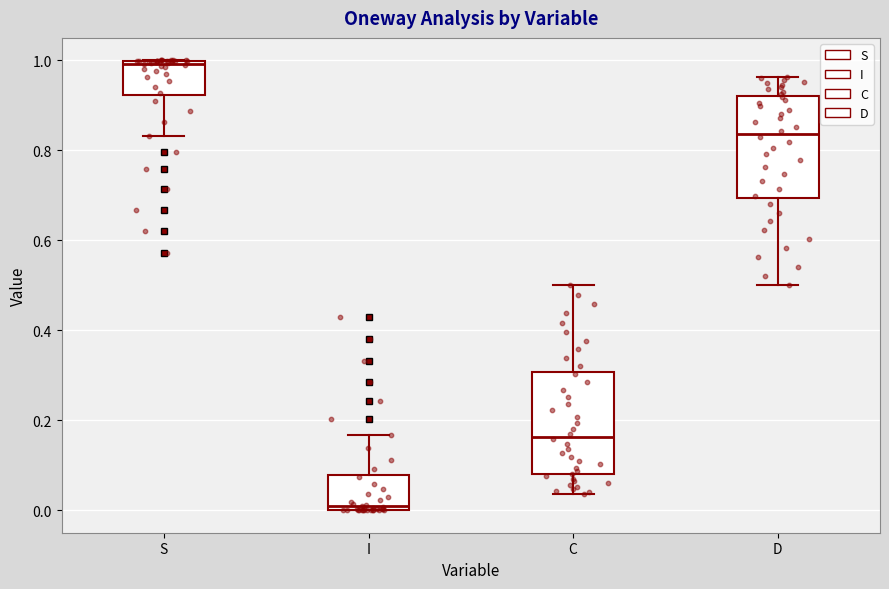

Where is the upper edge of the box for S on the y-axis? The values are not printed on the chart, so give them approximately, as read against the axis.

1.00